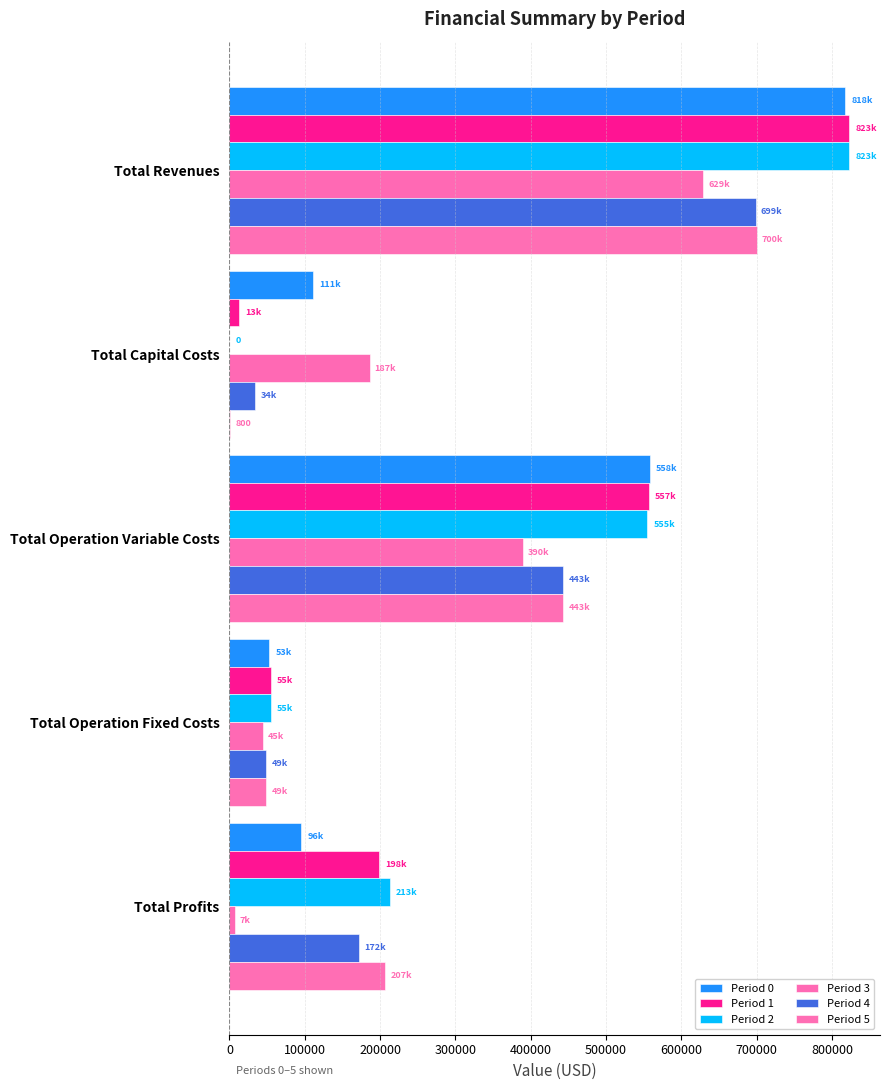

What is the sum of all Period 4 values?

1397365.4